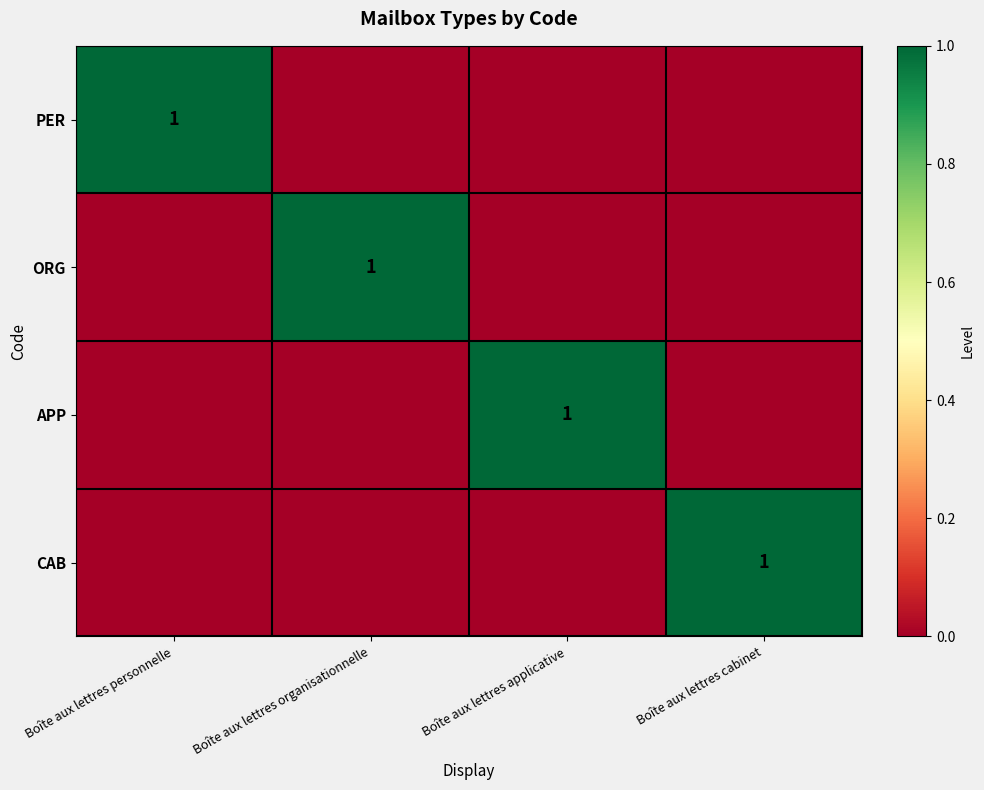

True or false: CAB has a value of 2 at Boîte aux lettres cabinet.

False